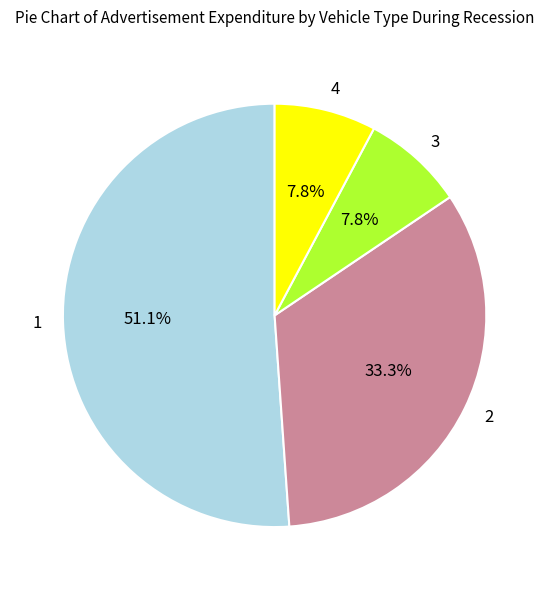

Approximately how many times larger is the value at 1 compared to 4?

6.6